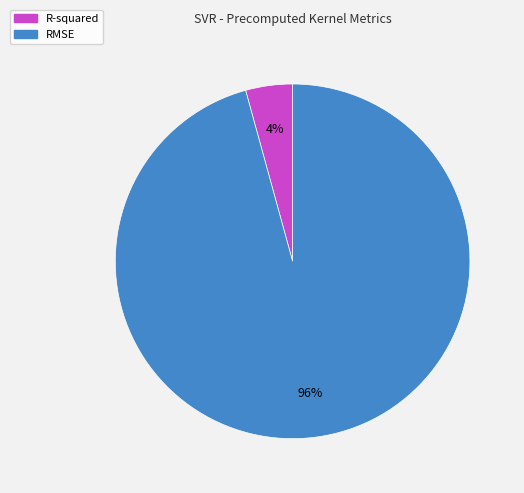

To the nearest percent, what is the average slice percentage?

50%